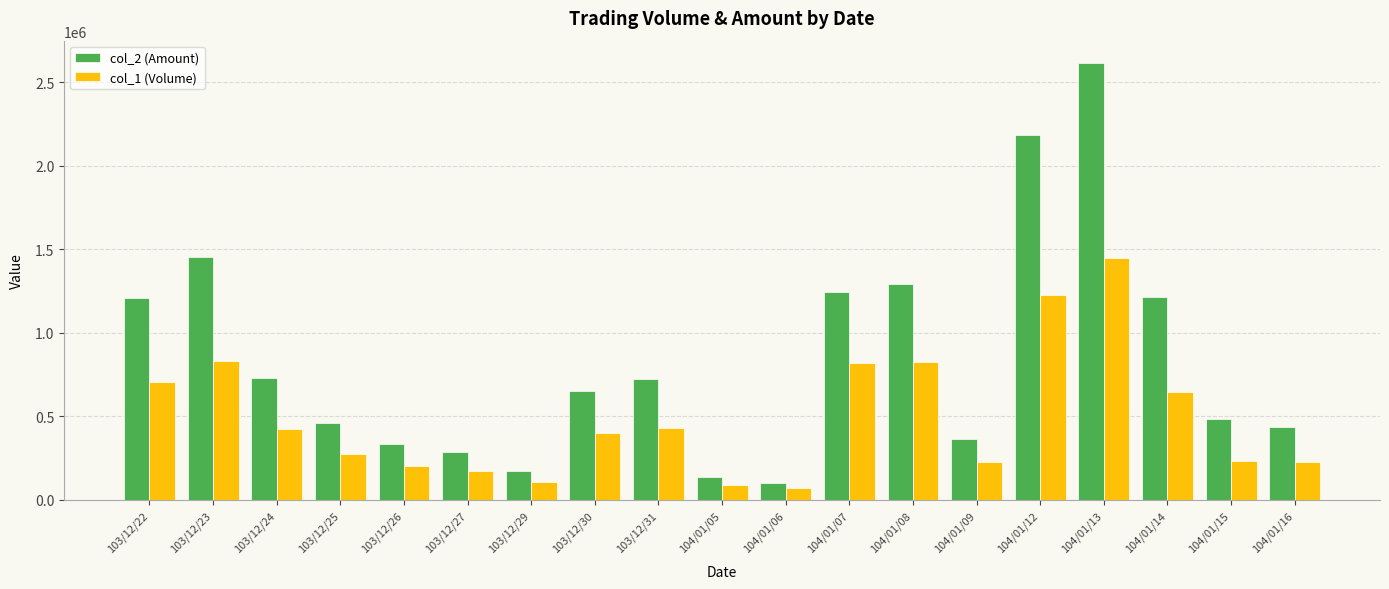

What is the difference between the highest and lowest values at 103/12/24?

303490